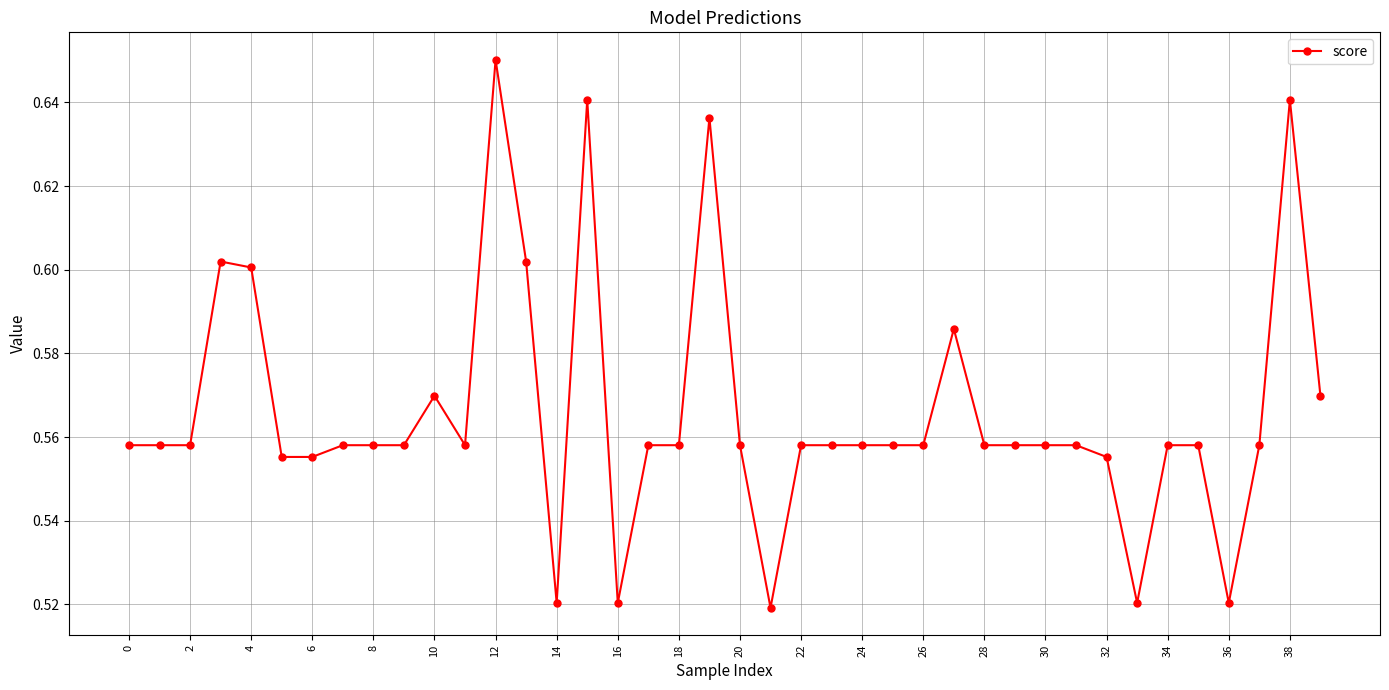

How many values are between 0 and 1?

40